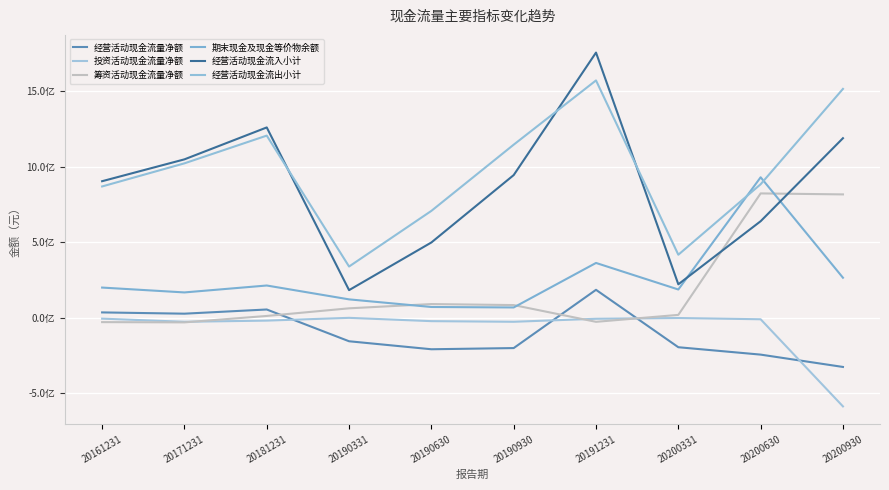

Does the chart display data point markers on the line(s)?

No